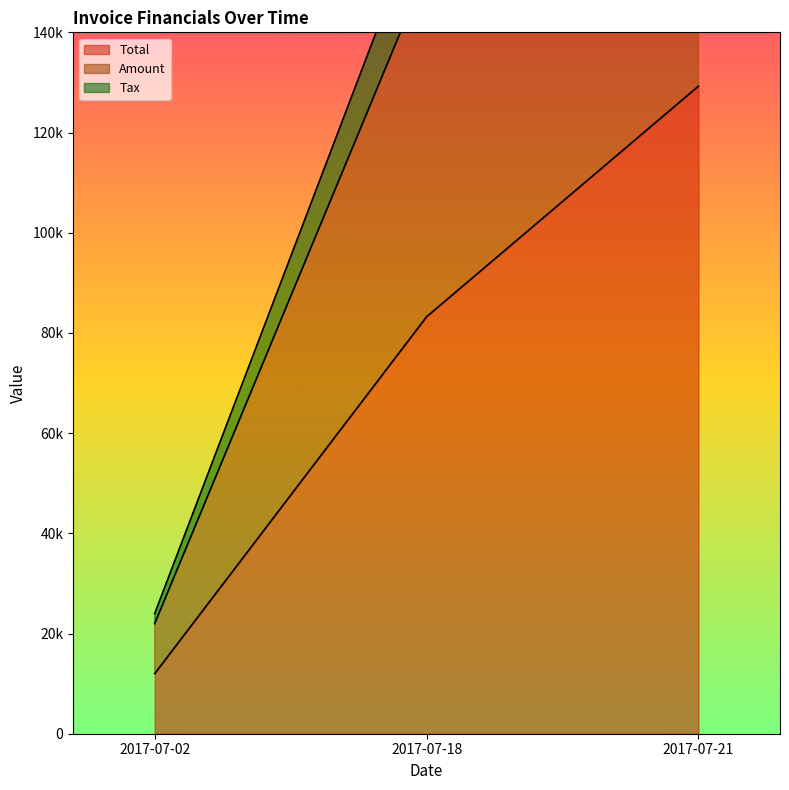

True or false: Amount has a value of 258513.8 at 2017-07-21.

True